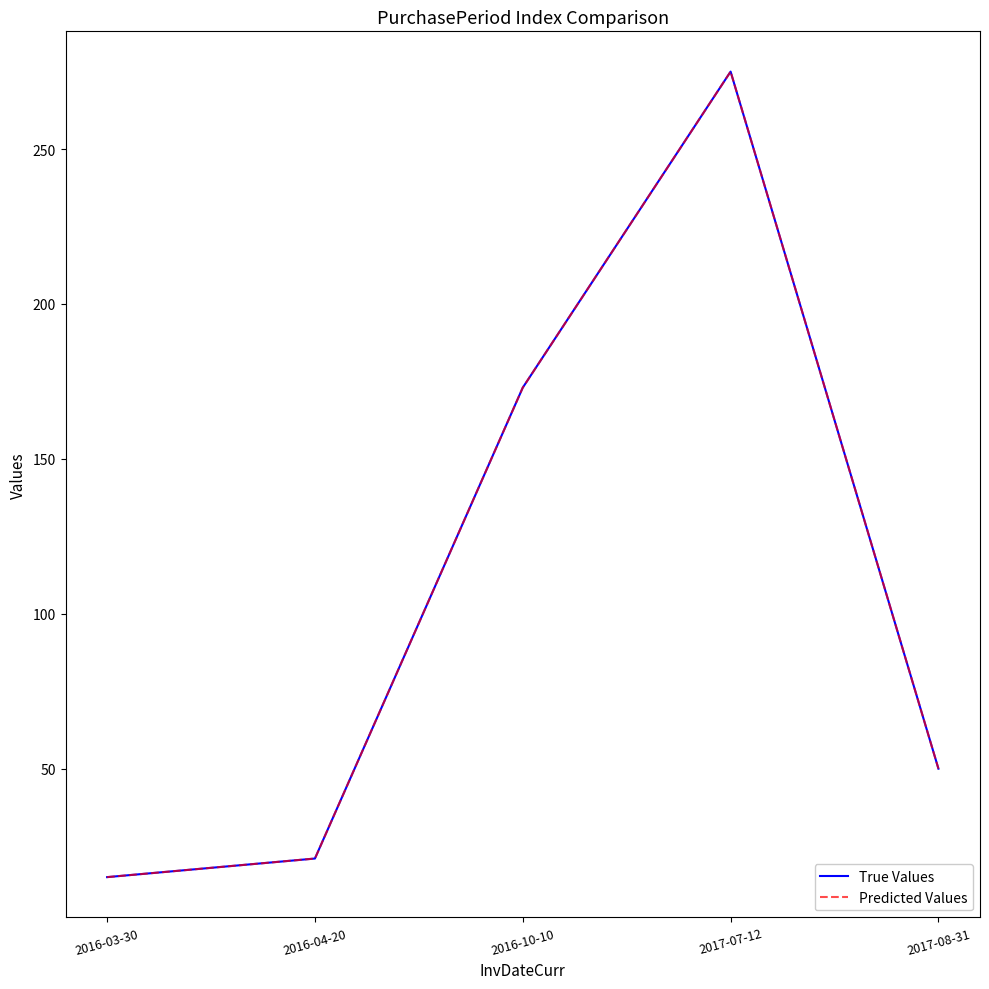

Is this an area chart (filled region under the line)?

No